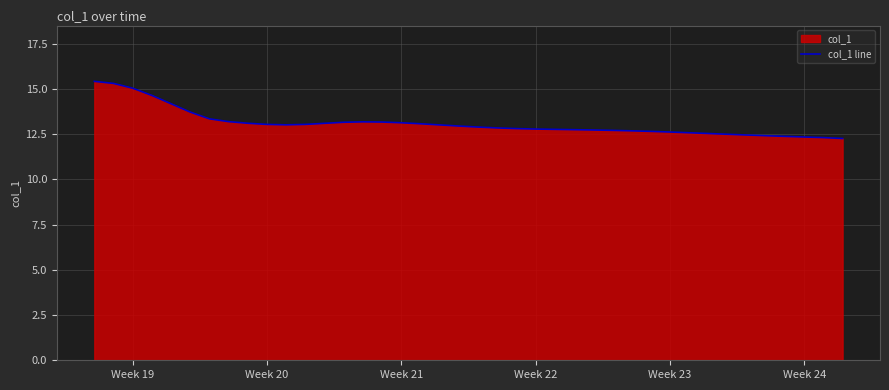

What is the value of the 5th point from the left?

14.2